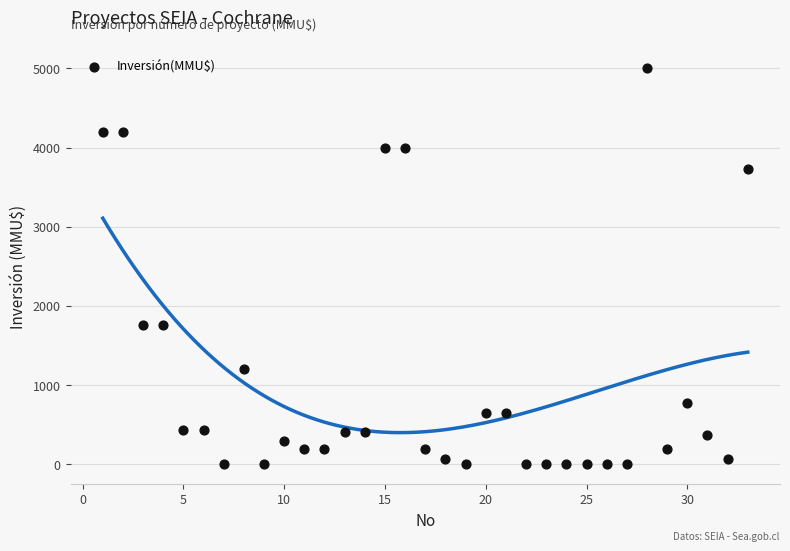

What is the range of X values (max minus min)?

32.0